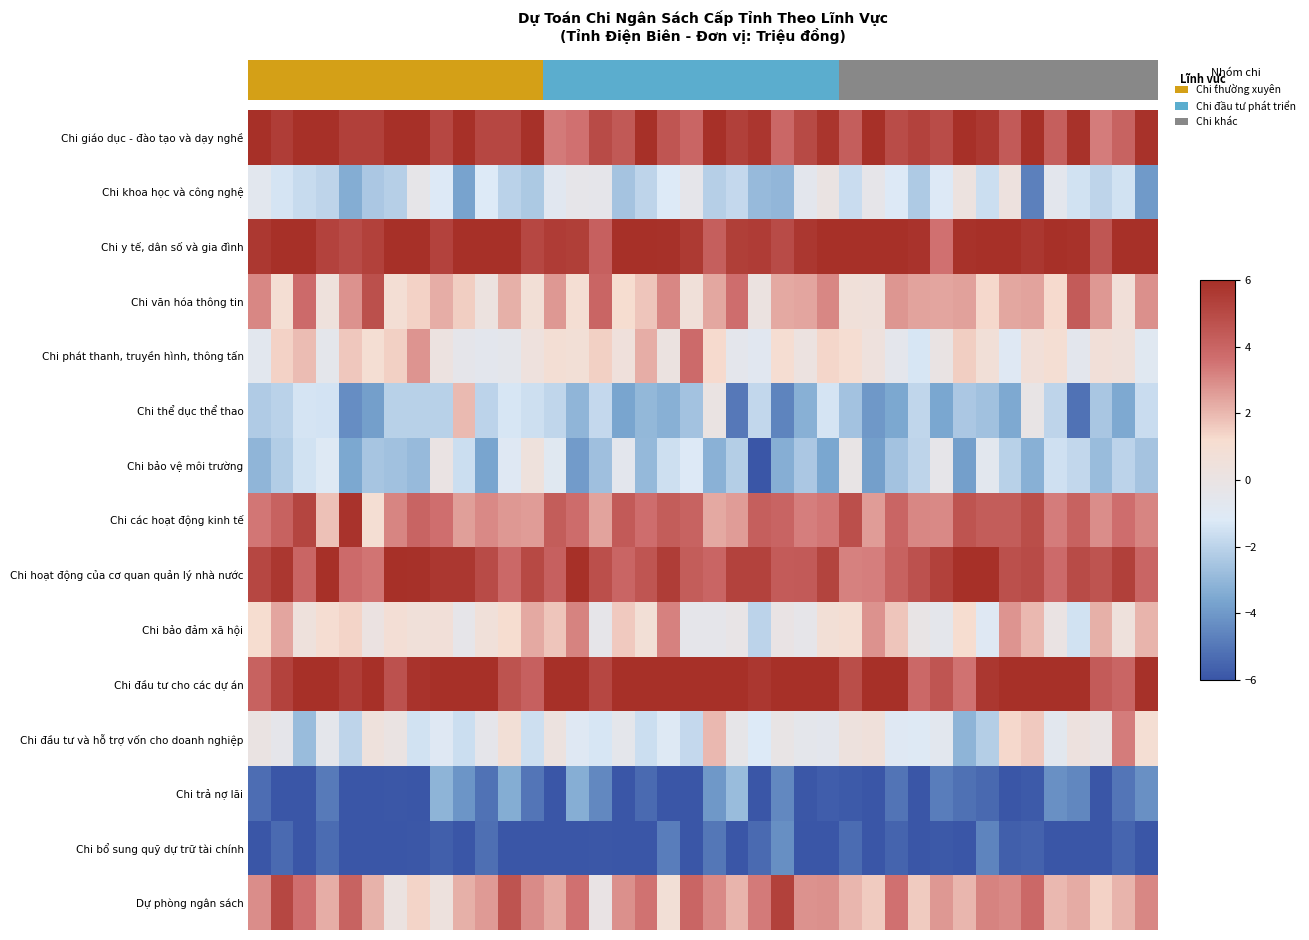

Which series has the largest total across all categories?

Chi đầu tư cho các dự án